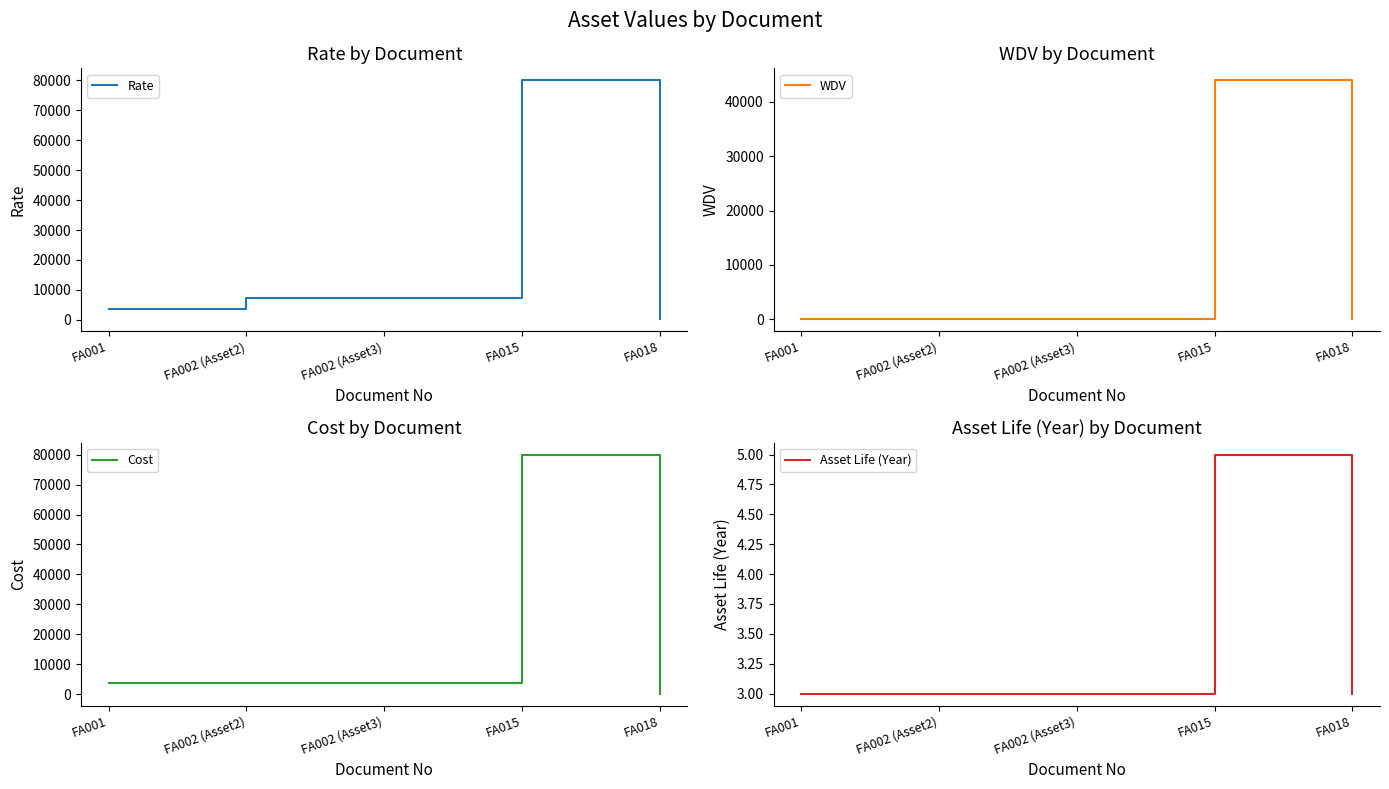

True or false: Cost has more than 1 interior local peaks.

False